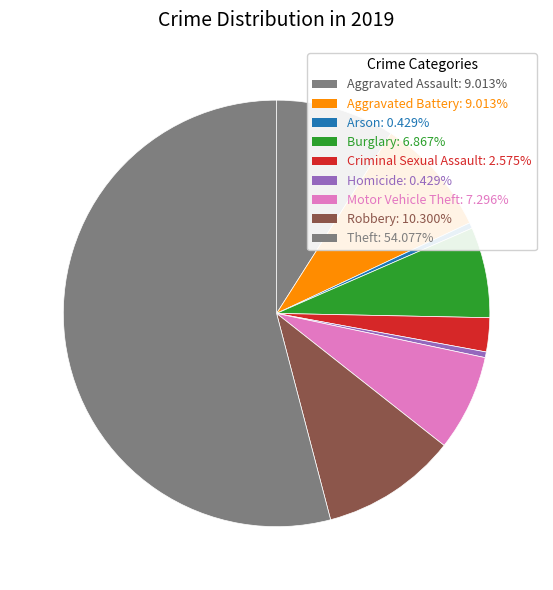

How many segments does this pie chart have?

9